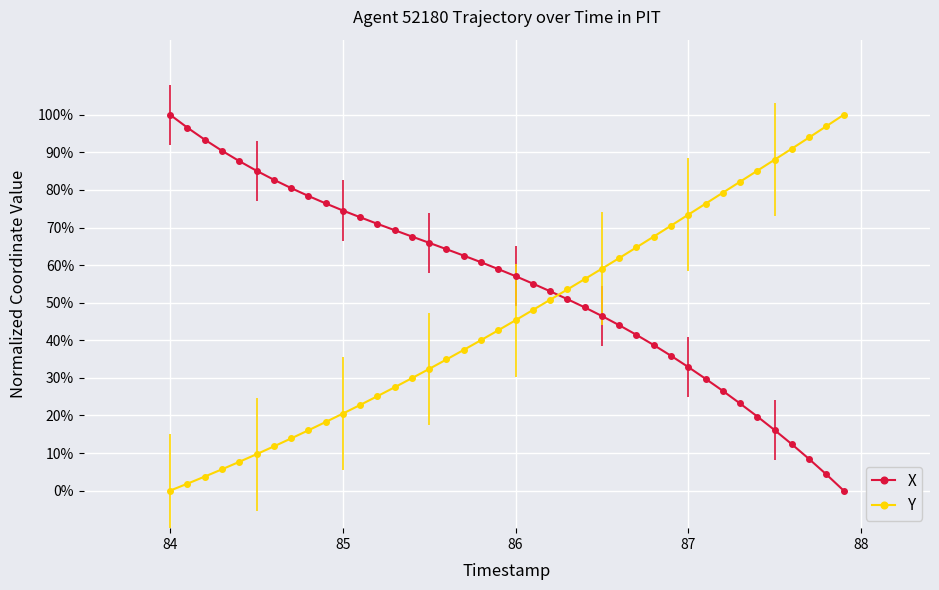

What is the value of the X point at the 36th from the left?

16.1